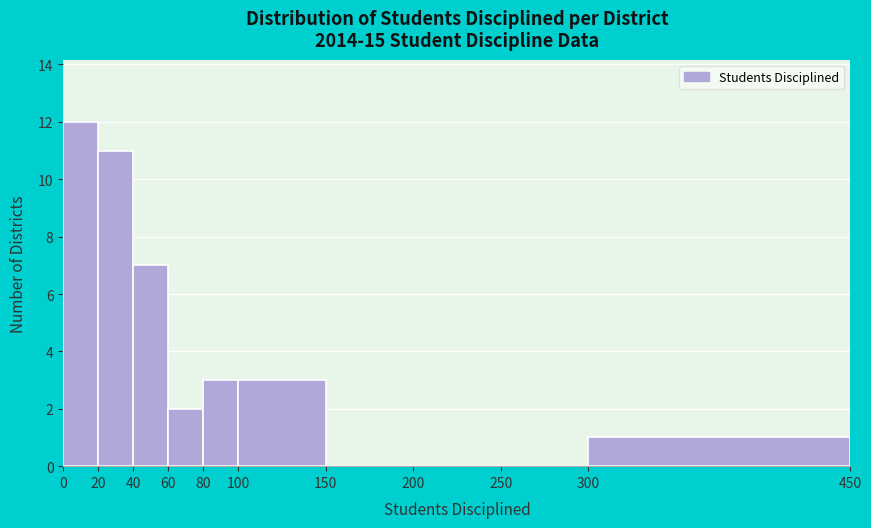

Reading left to right, list every bar in this chart as the range it spans on the x-axis followed by its height. The values are not printed on the chart, so give them approximately, as read against the axis.

0 to 20: 12
20 to 40: 11
40 to 60: 7
60 to 80: 2
80 to 100: 3
100 to 150: 3
150 to 200: 0
200 to 250: 0
250 to 300: 0
300 to 450: 1